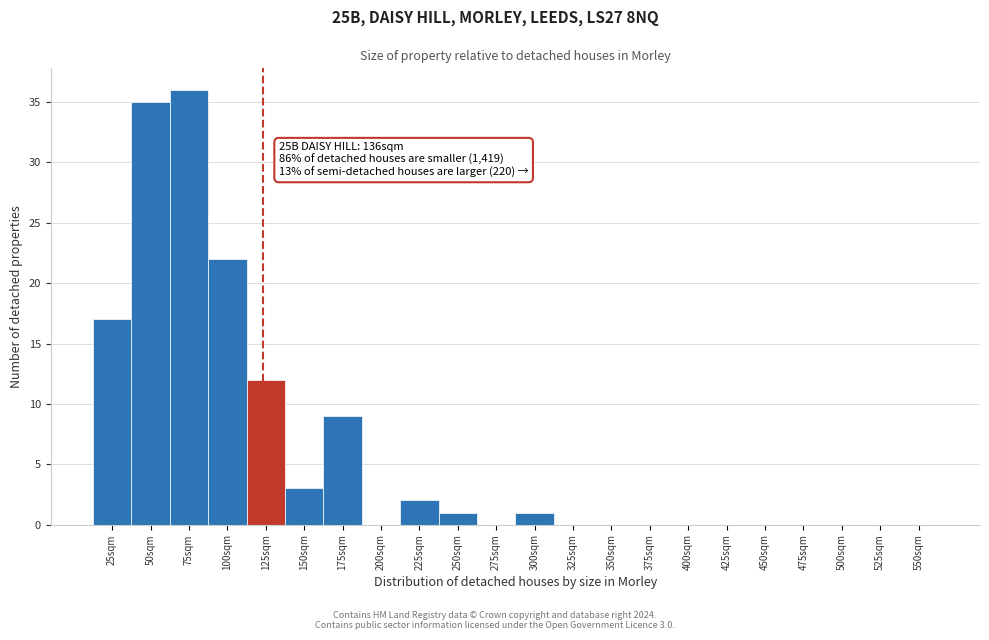

Reading left to right, list all the values displayed in this chart.

25sqm=17	50sqm=35	75sqm=36	100sqm=22	125sqm=12	150sqm=3	175sqm=9	200sqm=0	225sqm=2	250sqm=1	275sqm=0	300sqm=1	325sqm=0	350sqm=0	375sqm=0	400sqm=0	425sqm=0	450sqm=0	475sqm=0	500sqm=0	525sqm=0	550sqm=0